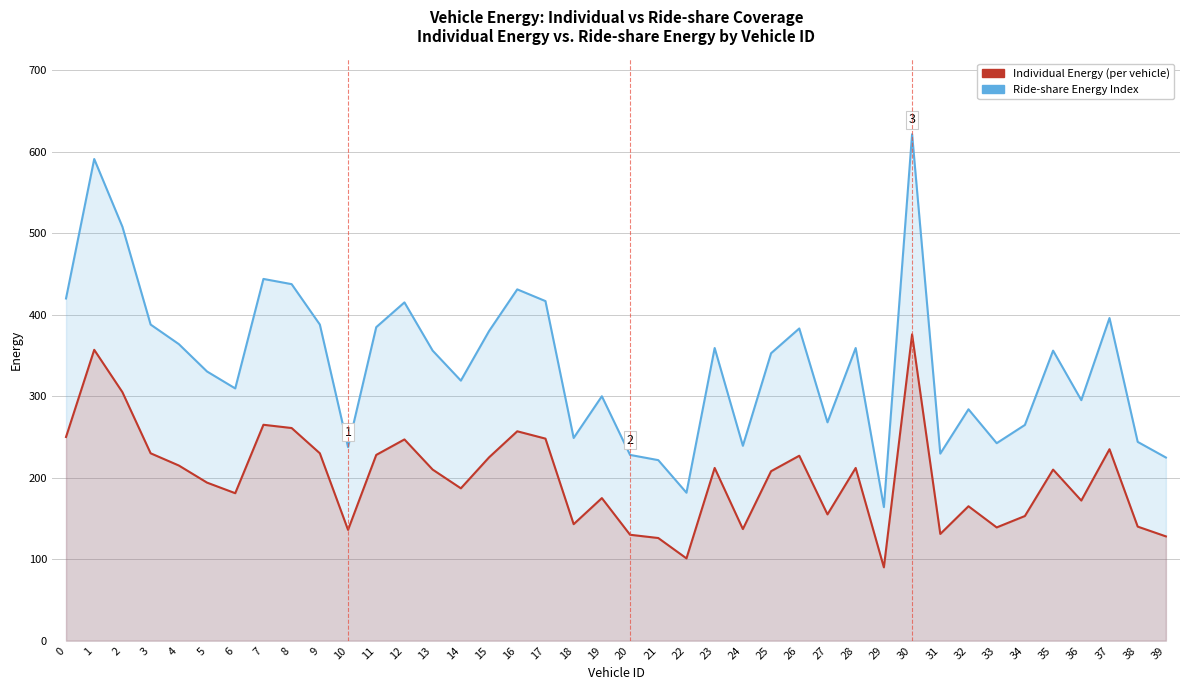

Reading left to right, extract all data points from this chart.

Ride-share Energy Index: 0=420.0	1=591.2	2=508.0	3=388.0	4=364.0	5=330.4	6=309.6	7=444.0	8=437.6	9=388.0	10=237.6	11=384.8	12=415.2	13=356.0	14=319.2	15=380.0	16=431.2	17=416.8	18=248.8	19=300.0	20=228.0	21=221.6	22=181.6	23=359.2	24=239.2	25=352.8	26=383.2	27=268.0	28=359.2	29=164.0	30=621.6	31=229.6	32=284.0	33=242.4	34=264.8	35=356.0	36=295.2	37=396.0	38=244.0	39=224.8
Individual Energy: 0=250.0	1=357.0	2=305.0	3=230.0	4=215.0	5=194.0	6=181.0	7=265.0	8=261.0	9=230.0	10=136.0	11=228.0	12=247.0	13=210.0	14=187.0	15=225.0	16=257.0	17=248.0	18=143.0	19=175.0	20=130.0	21=126.0	22=101.0	23=212.0	24=137.0	25=208.0	26=227.0	27=155.0	28=212.0	29=90.0	30=376.0	31=131.0	32=165.0	33=139.0	34=153.0	35=210.0	36=172.0	37=235.0	38=140.0	39=128.0